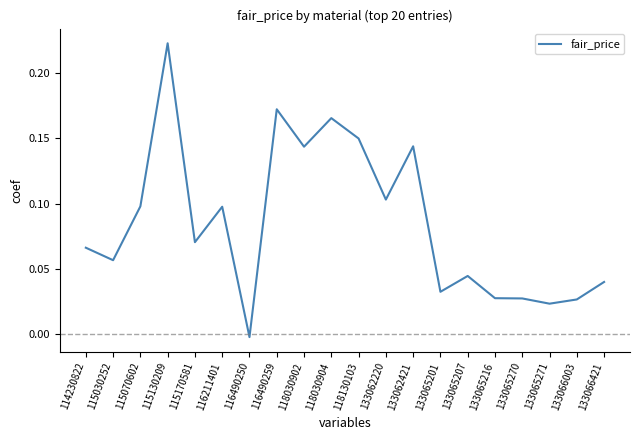

True or false: the data shows 0.0 at 114230822.

False